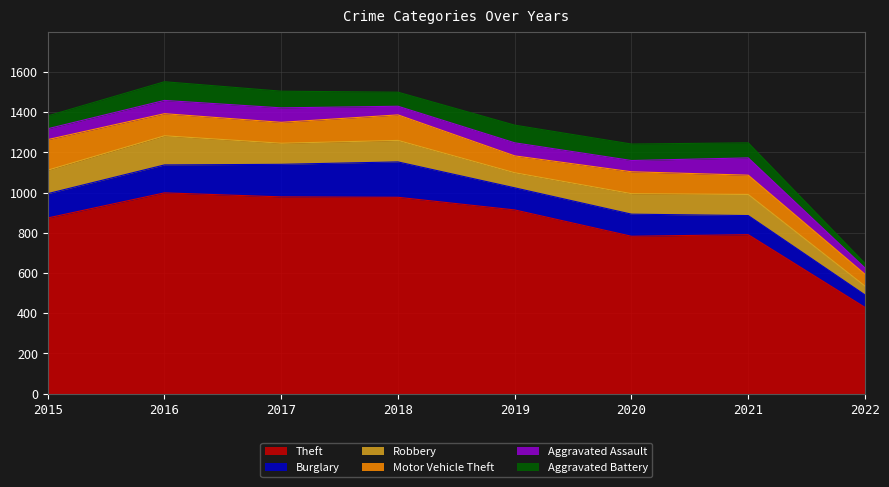

Reading left to right, what are all the values shown in this chart?

Theft: 2015=874	2016=999	2017=979	2018=977	2019=914	2020=783	2021=791	2022=429
Burglary: 2015=121	2016=139	2017=162	2018=176	2019=110	2020=110	2021=95	2022=62
Robbery: 2015=117	2016=145	2017=105	2018=107	2019=75	2020=102	2021=105	2022=44
Motor Vehicle Theft: 2015=152	2016=110	2017=104	2018=127	2019=84	2020=109	2021=96	2022=59
Aggravated Assault: 2015=54	2016=66	2017=72	2018=43	2019=65	2020=56	2021=86	2022=31
Aggravated Battery: 2015=64	2016=93	2017=83	2018=70	2019=88	2020=82	2021=75	2022=23